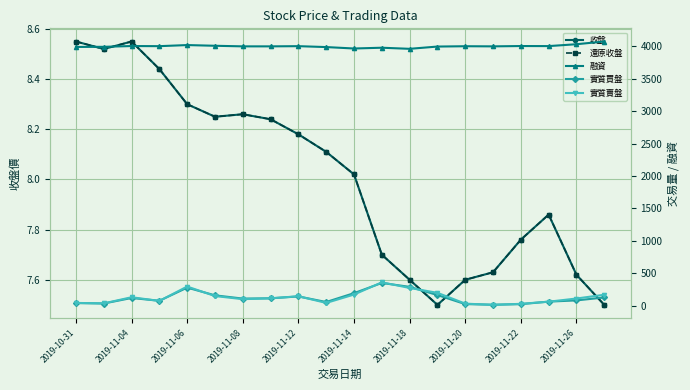

What is the sum of the 融資 values at 15 and 2019-11-18?

8000.0